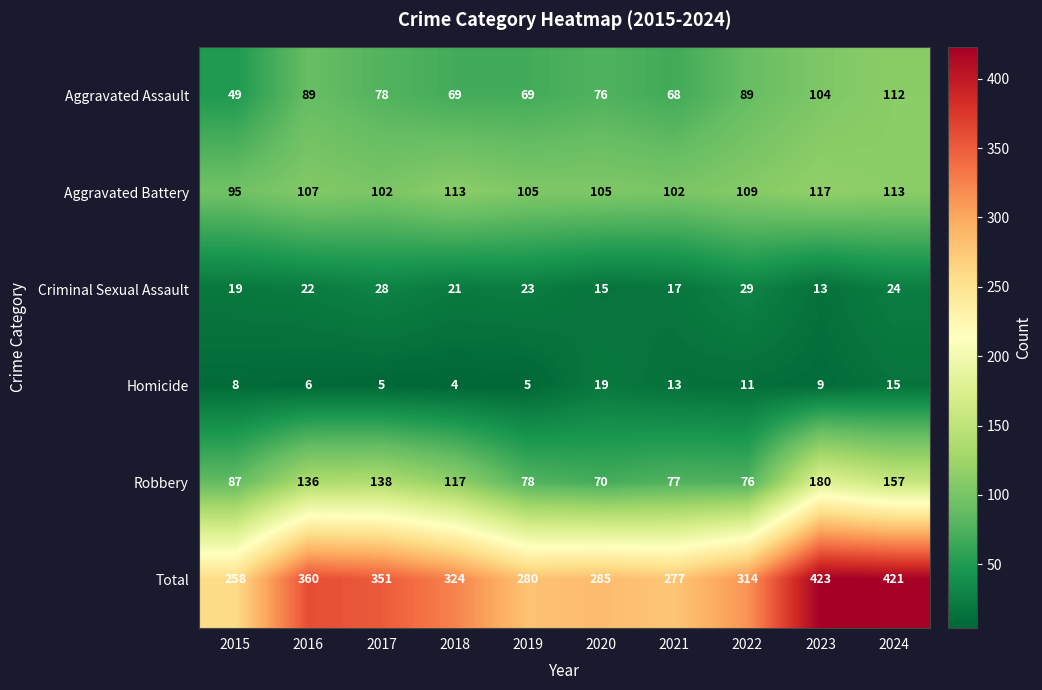

List the series in order of their peak value, lowest first.

Homicide, Criminal Sexual Assault, Aggravated Assault, Aggravated Battery, Robbery, Total